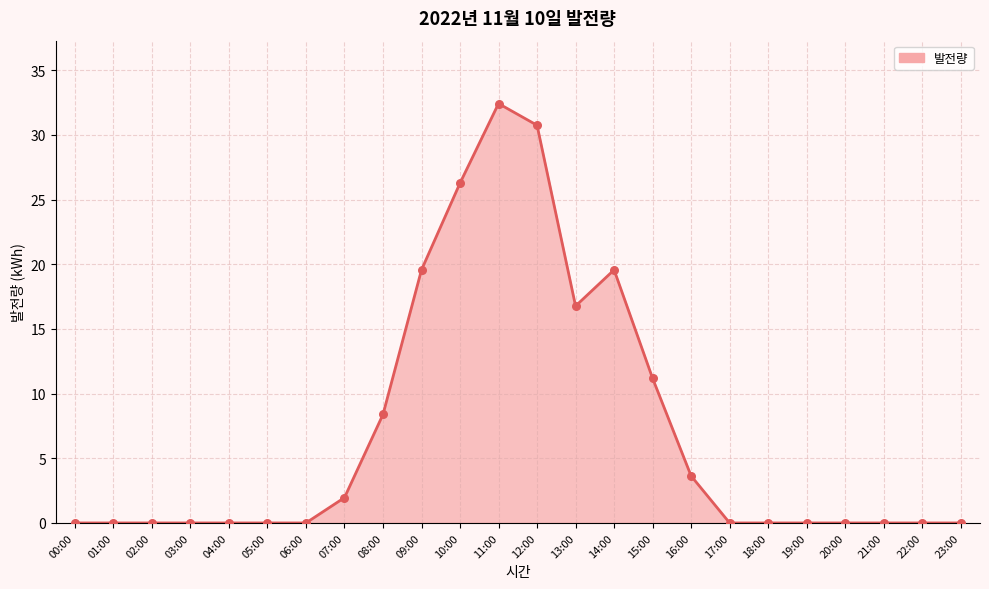

Which has a higher value, 16:00 or 20:00?

16:00